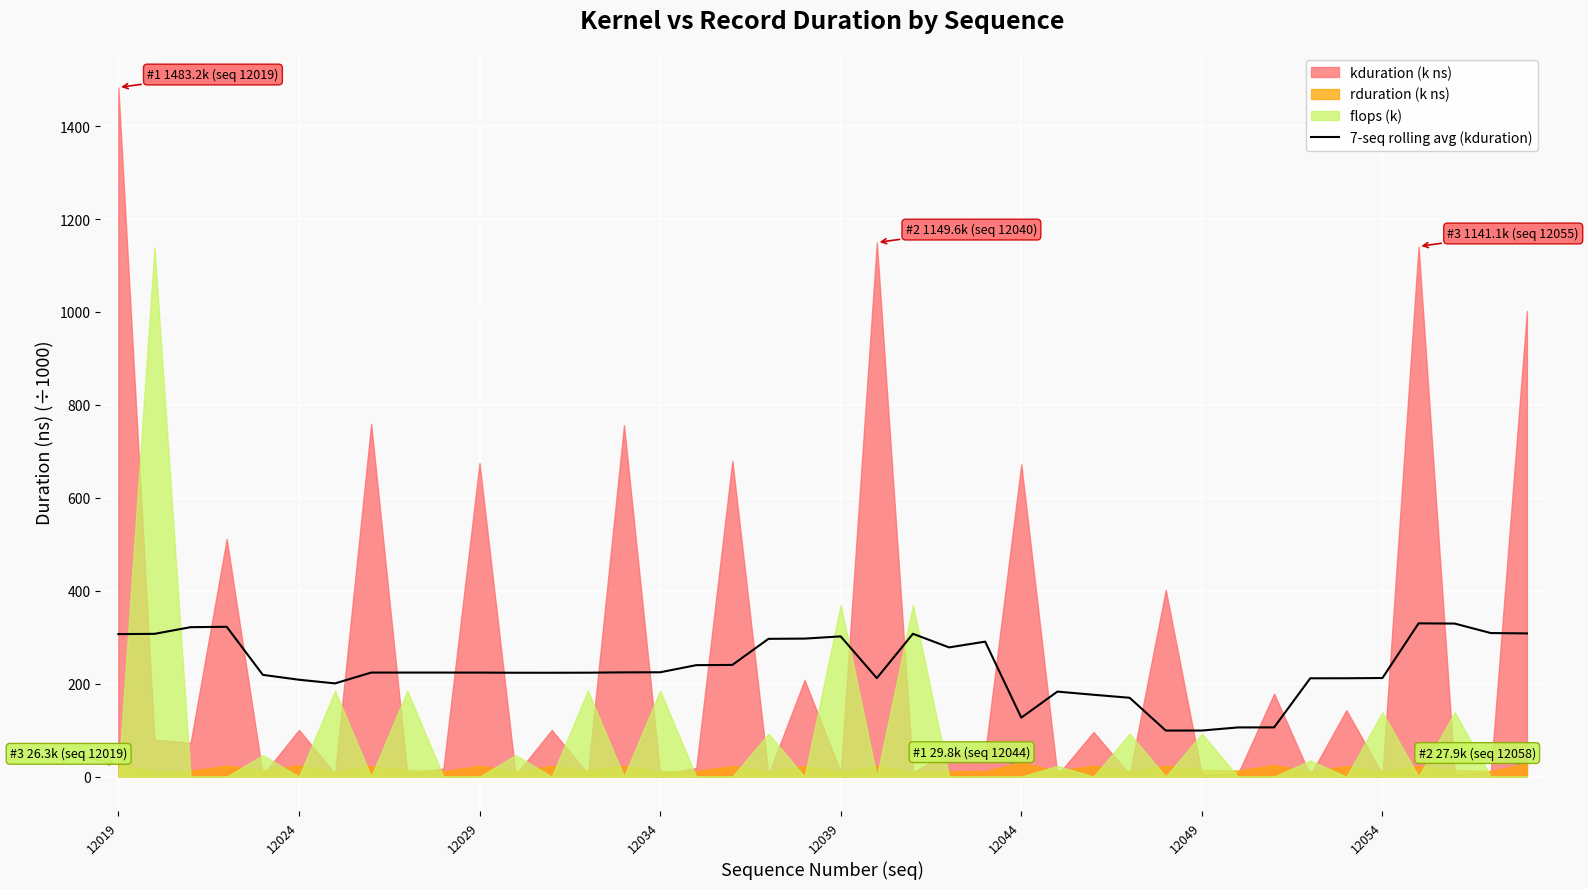

What is the lowest value of the 7-seq rolling avg (kduration) series?

99.2